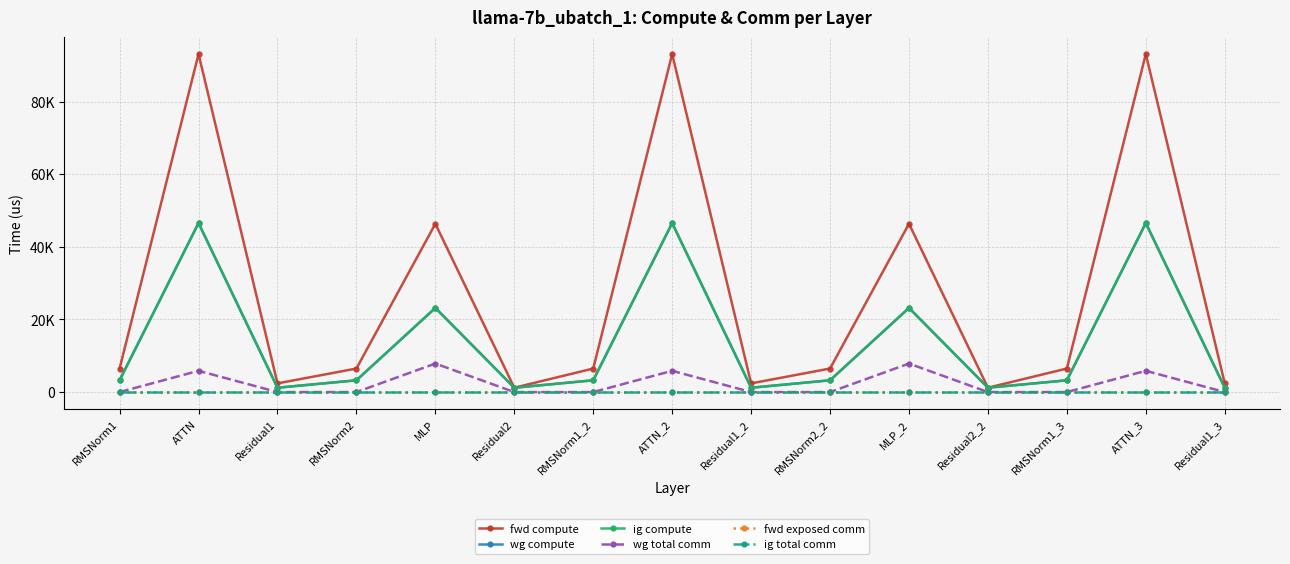

What is the difference between the fwd compute values at Residual2_2 and ATTN_3?

91885.2